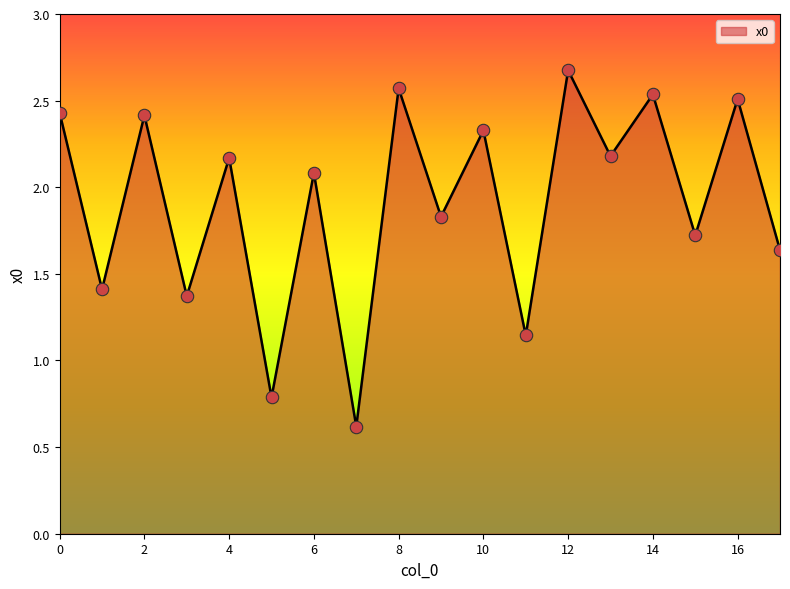

What is the smallest value displayed?

0.6